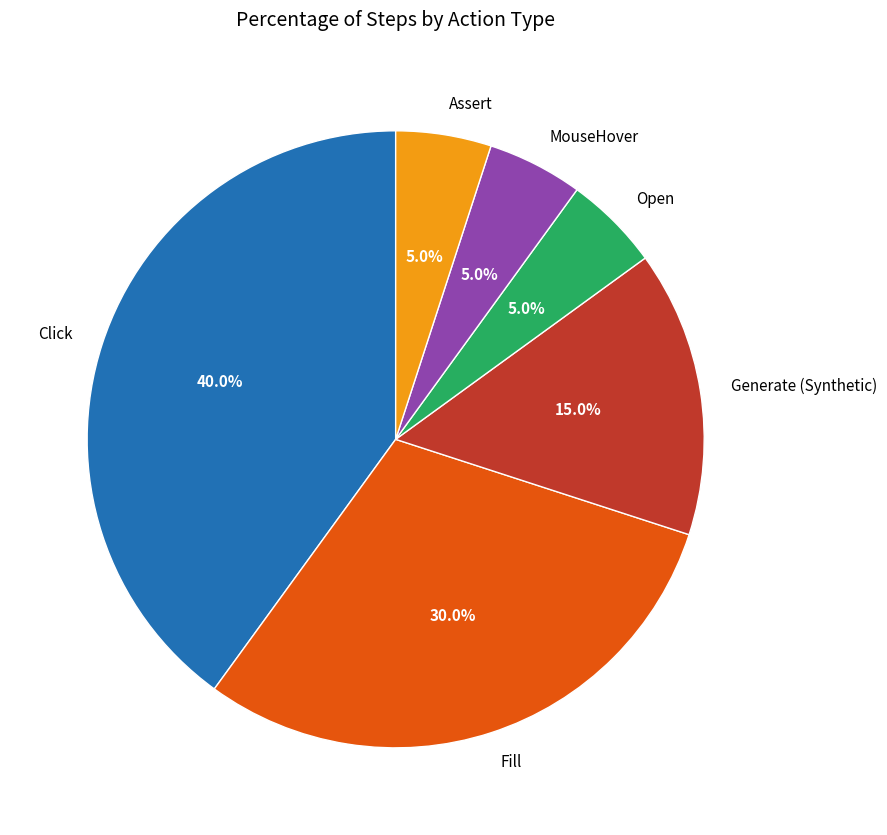

Is it true that Generate (Synthetic) is 15% of the pie?

True